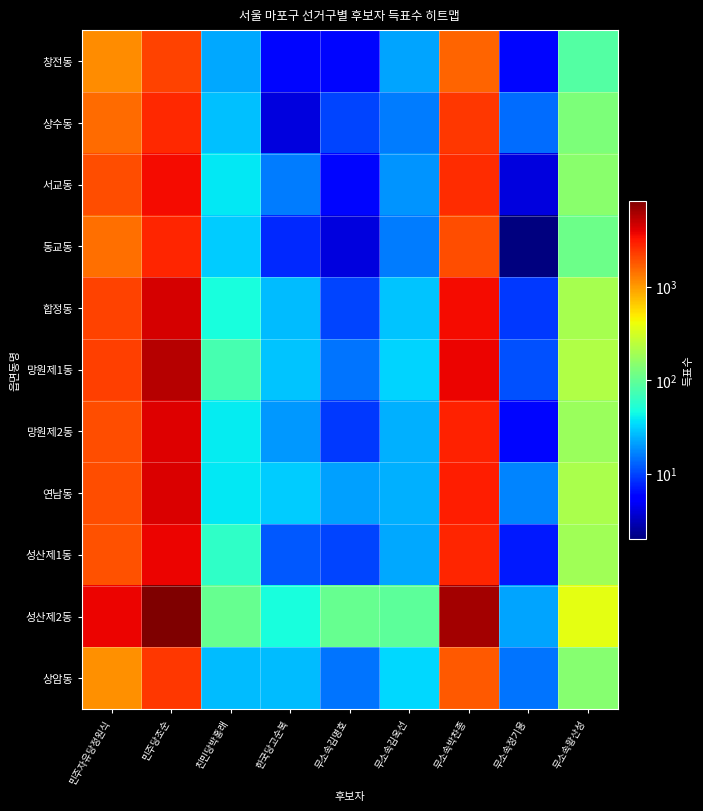

At how many categories does at least one series exceed 1467?

3